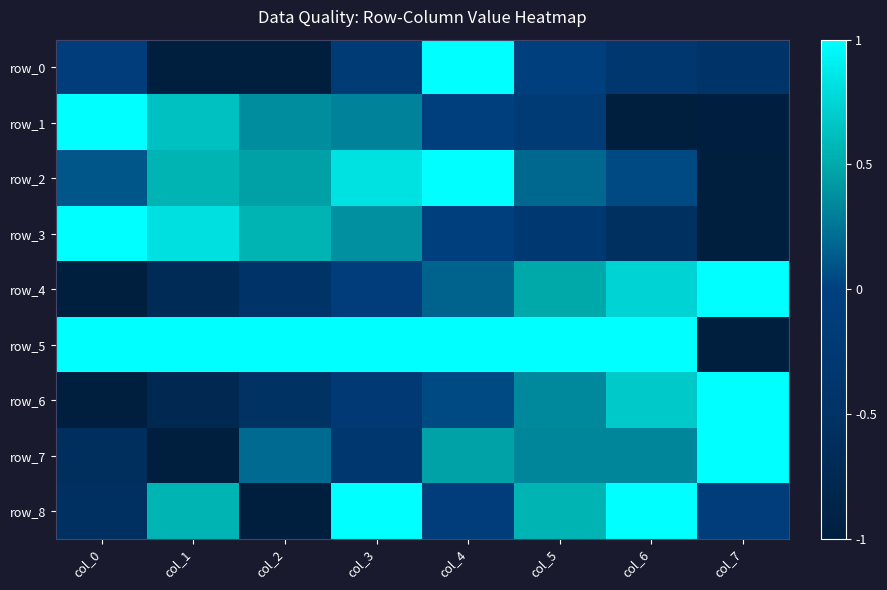

List the labels in order of row_8 value, largest first.

col_3, col_6, col_1, col_5, col_4, col_7, col_0, col_2